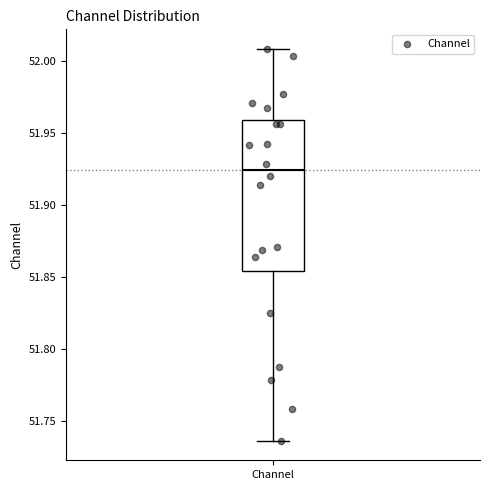

Transcribe this box plot: give where the median line is, the range the box spans, and where the two whiskers end, as read against the y-axis. The values are not printed on the chart, so give them approximately, as read against the axis.

median 51.925, box 51.855 to 51.960, whiskers 51.735 to 52.010